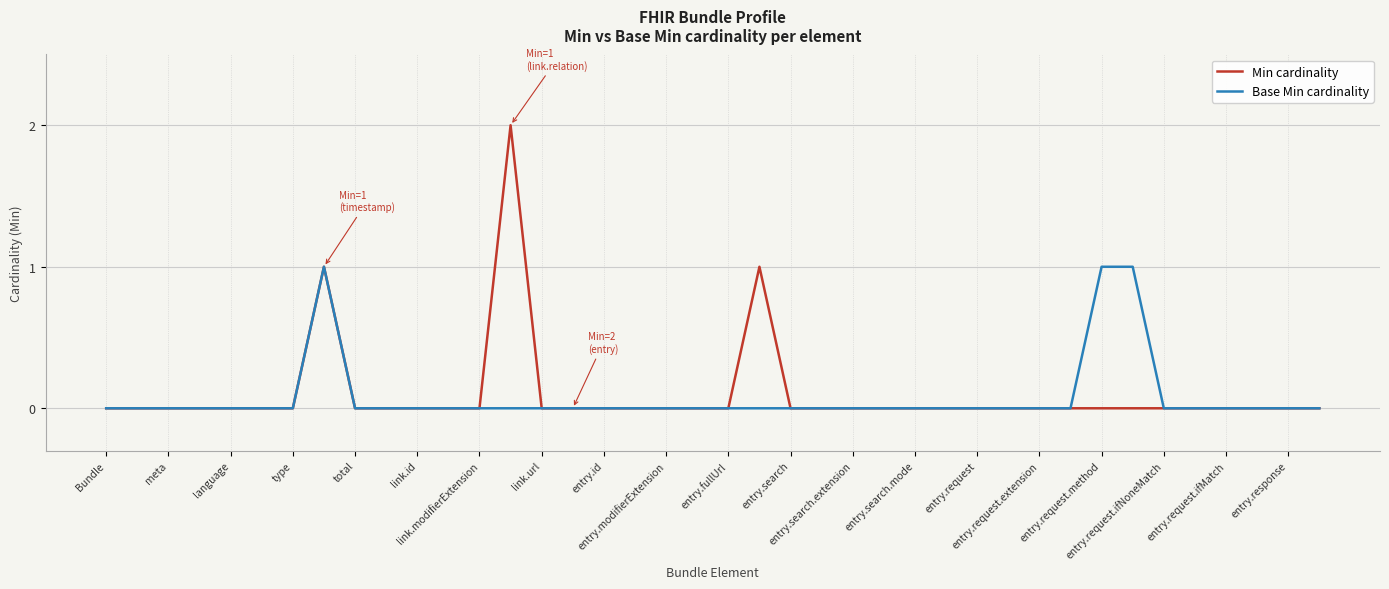

How many lines are shown in the chart?

2